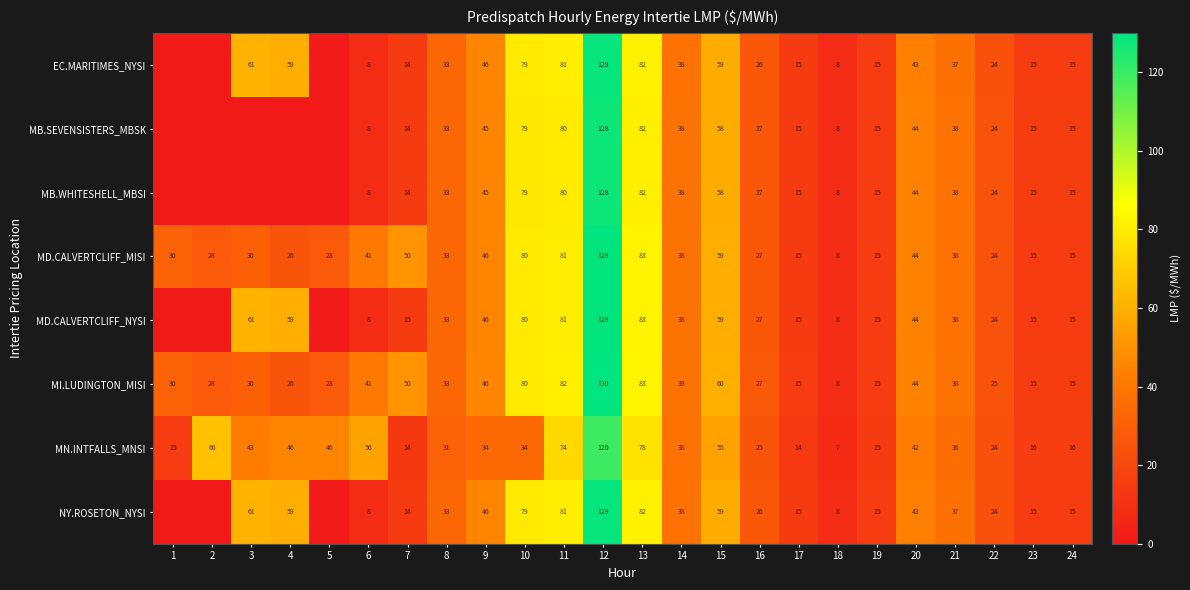

The value of MI.LUDINGTON_MISI at 16 is 38. True or false?

False